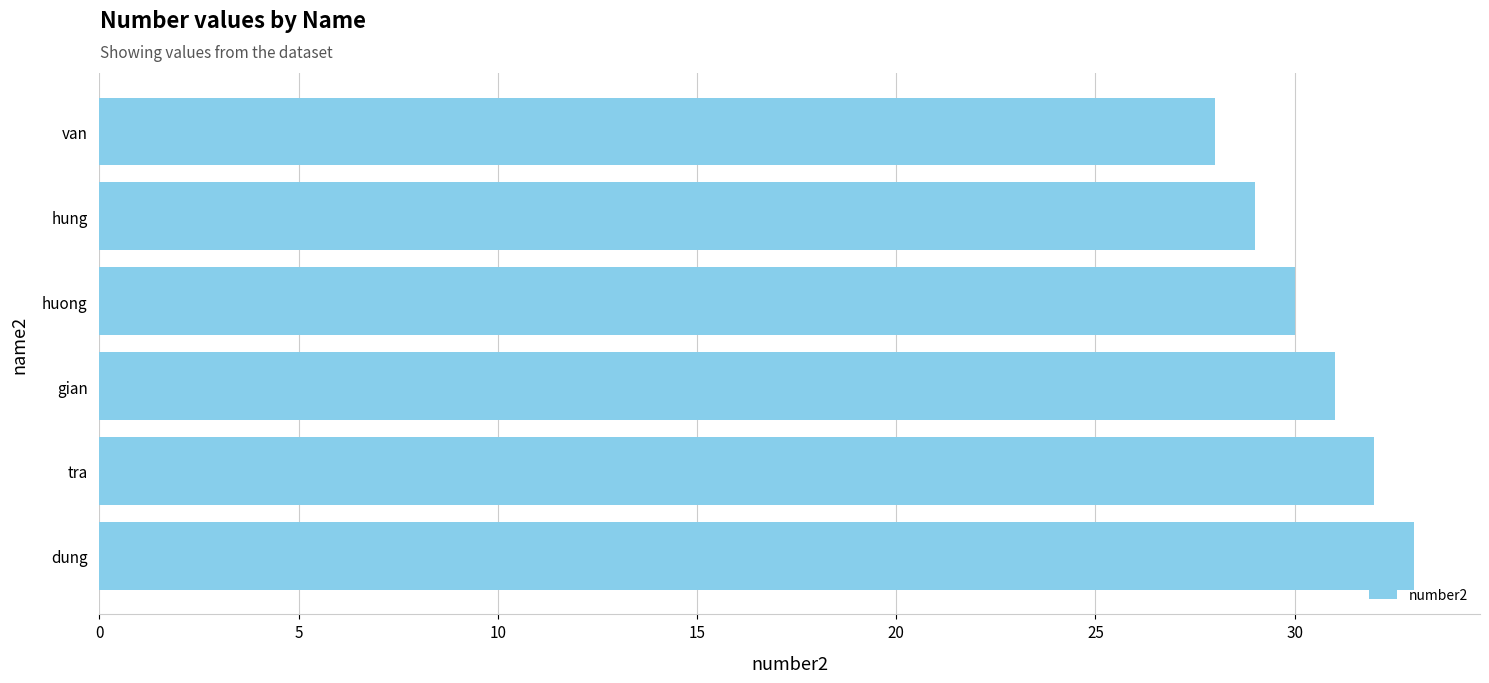

Between dung and gian, which is larger?

dung